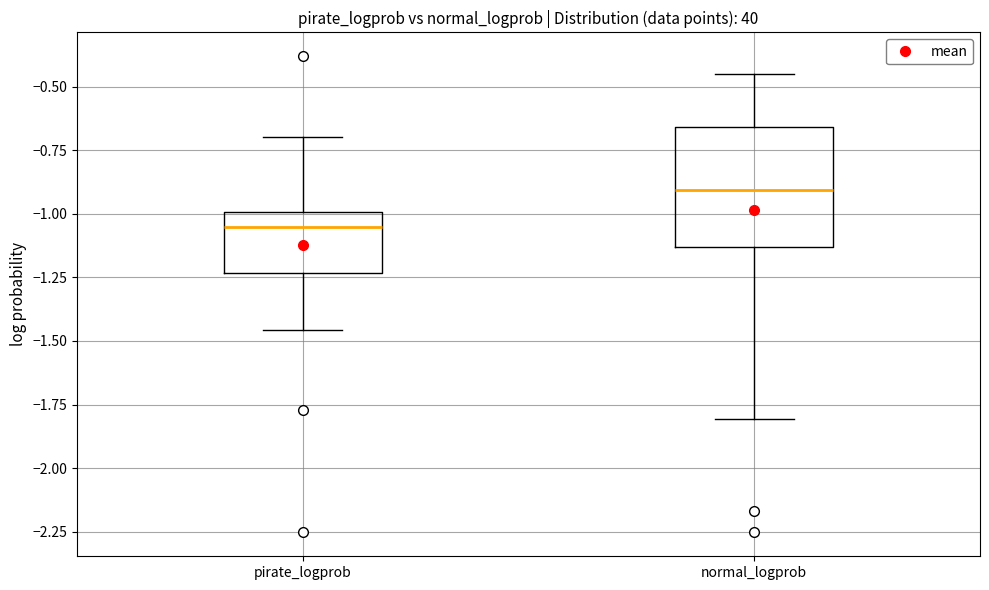

Reading left to right, transcribe this box plot: for each box, give where its median line is, the range the box spans, and where its two whiskers end, as read against the y-axis. The values are not printed on the chart, so give them approximately, as read against the axis.

pirate_logprob: median -1.05, box -1.25 to -1.00, whiskers -1.45 to -0.70
normal_logprob: median -0.90, box -1.15 to -0.65, whiskers -1.80 to -0.45